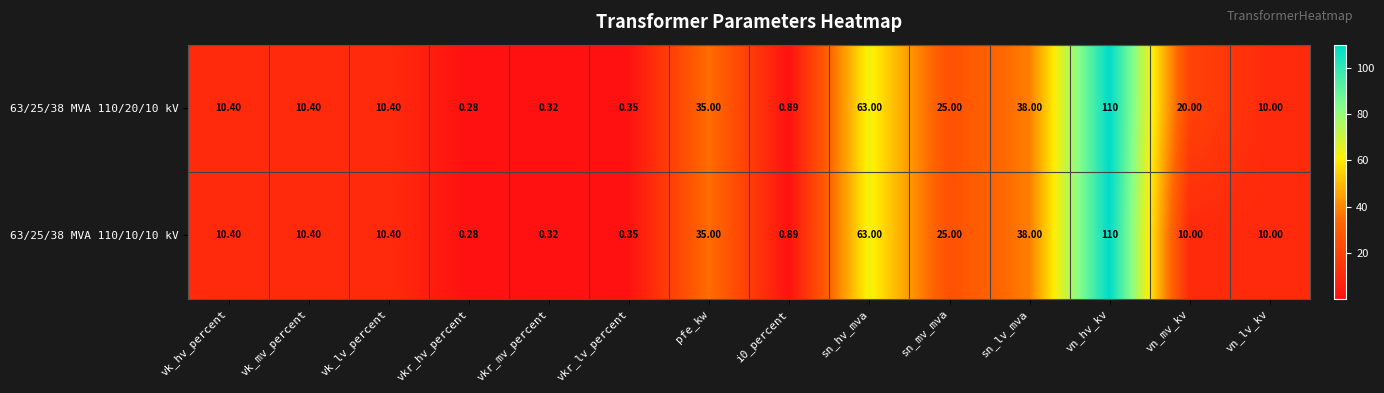

Where is 63/25/38 MVA 110/20/10 kV nearest to the value 55?

sn_hv_mva